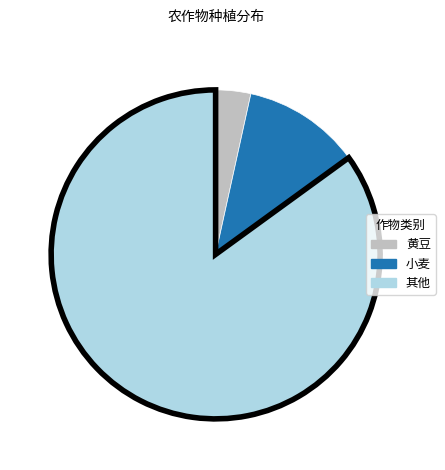

Is there any slice that represents more than half of the pie?

Yes